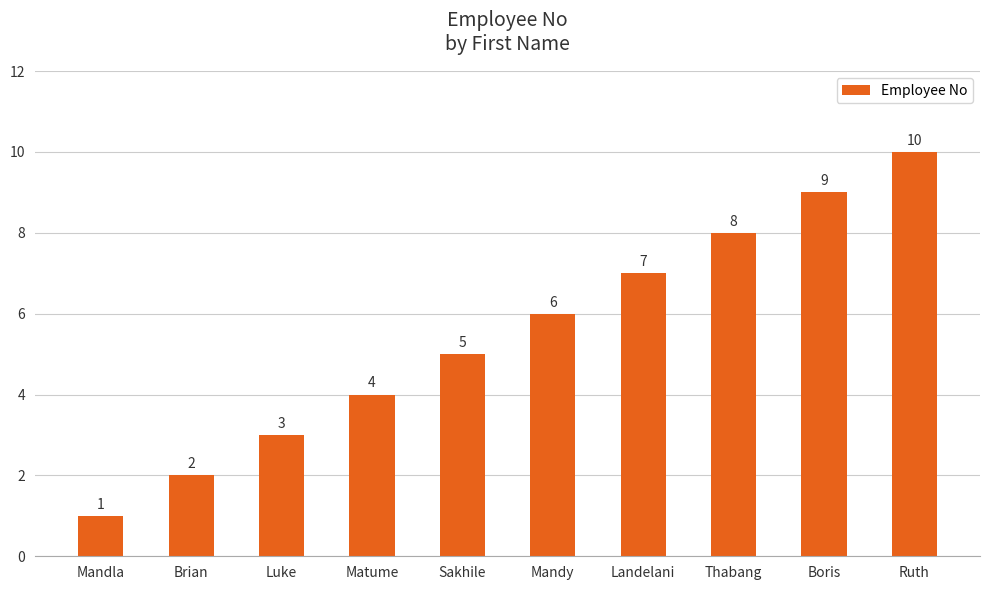

What position from the left is Luke?

3